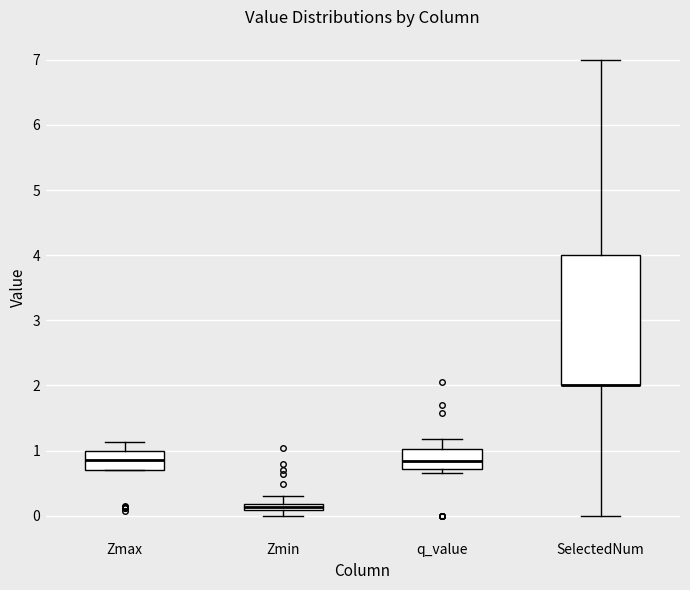

Comparing the boxes themselves (not the whiskers), which one is the tallest?

SelectedNum